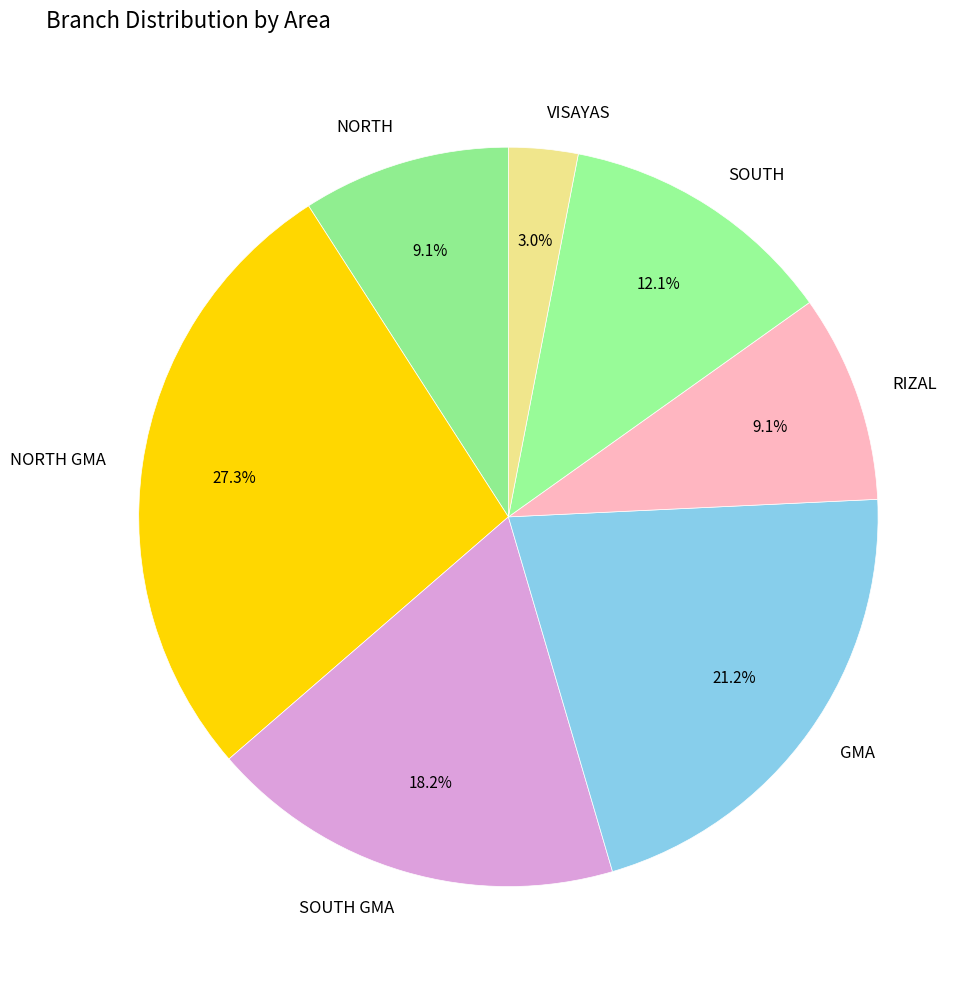

Is it true that NORTH is 1% of the pie?

False